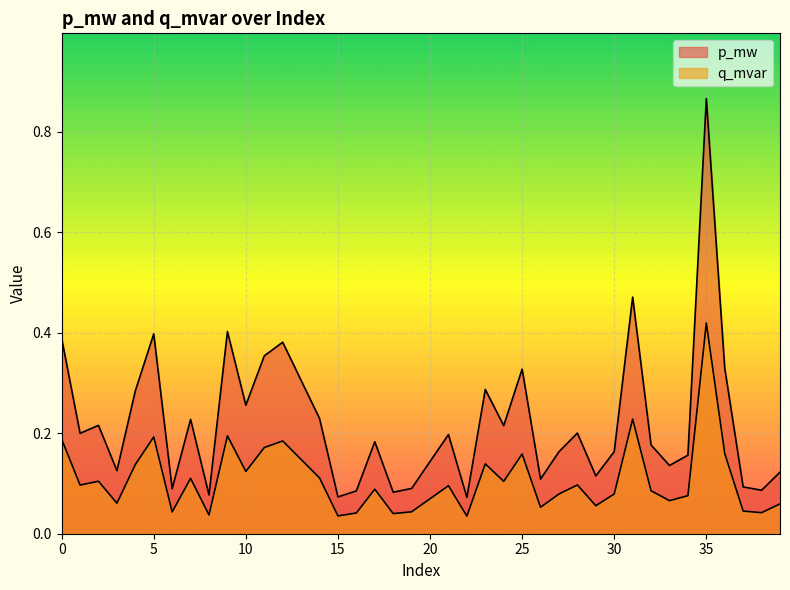

What is the sum of the q_mvar values at 6 and 17?

0.1